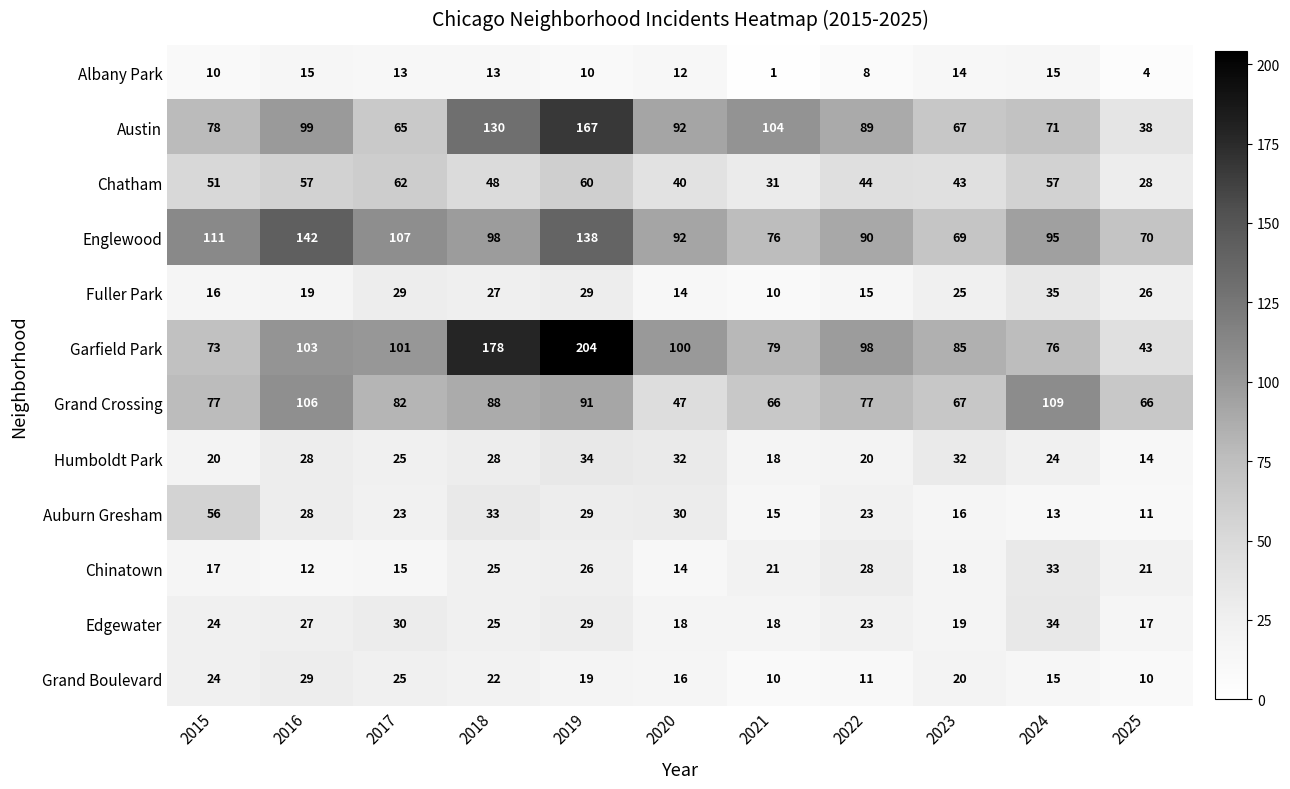

List the labels in order of Austin value, largest first.

2019, 2018, 2021, 2016, 2020, 2022, 2015, 2024, 2023, 2017, 2025